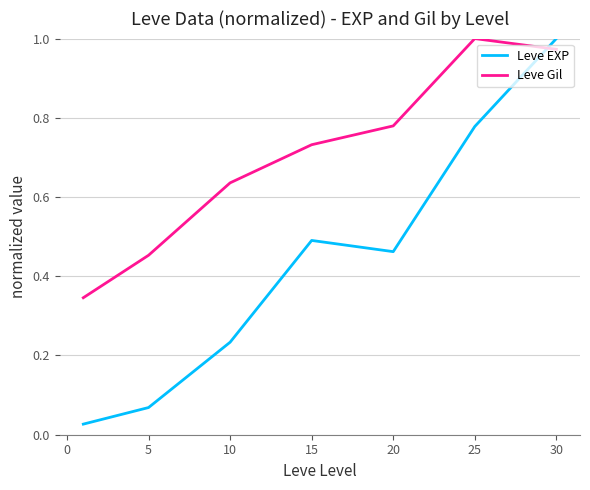

After their last crossing, which series has the higher values: Leve Gil or Leve EXP?

Leve EXP